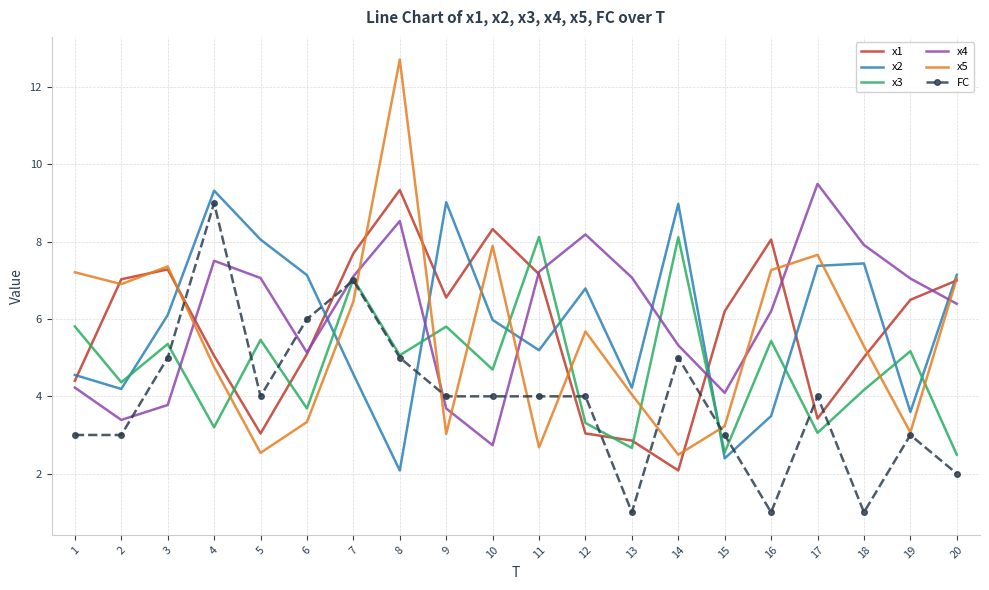

Is the value of x5 at 19 greater than the value of x4 at 8?

No